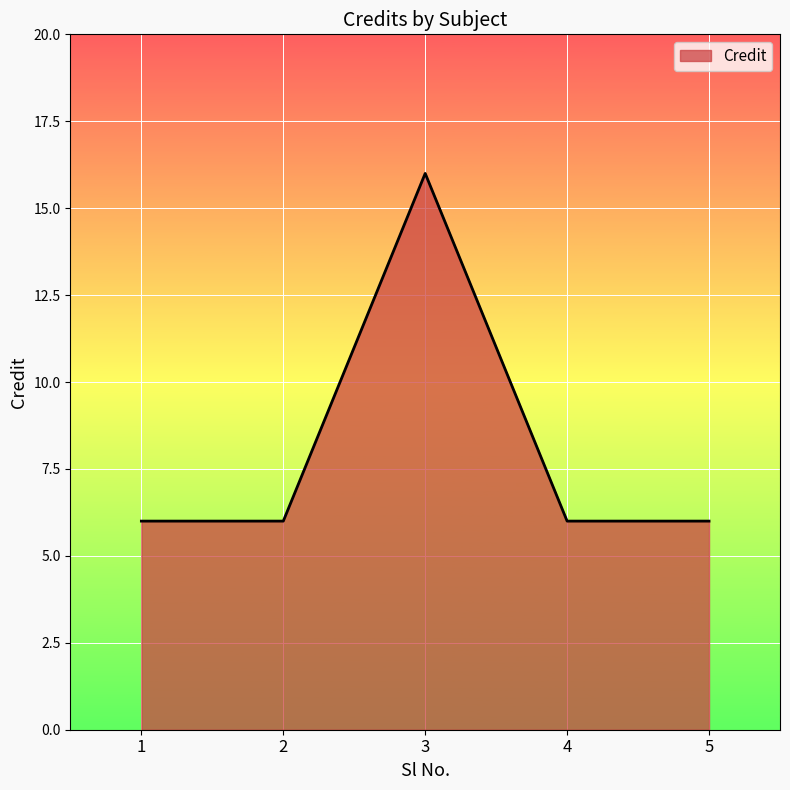

What is the minimum value shown in the chart?

6